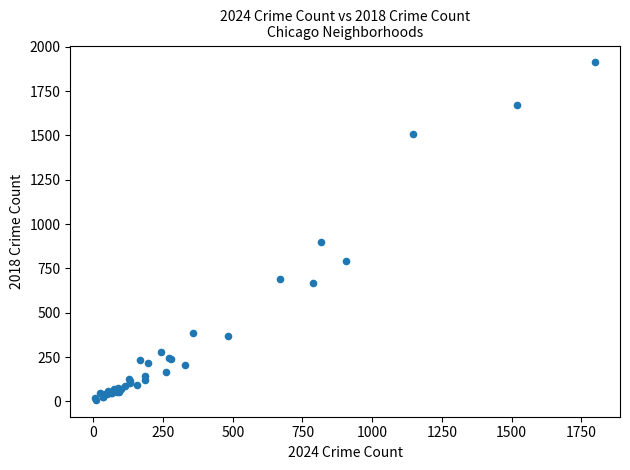

What Y value in the scatter plot is closest to 960?

898